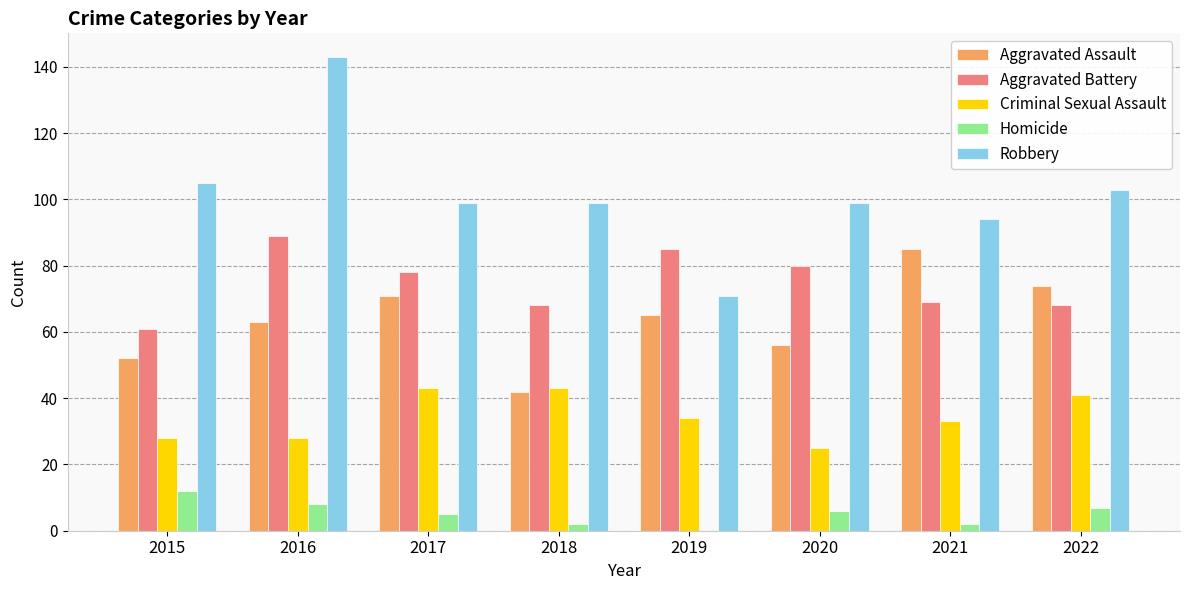

Where does the Robbery series first go above 99?

2015